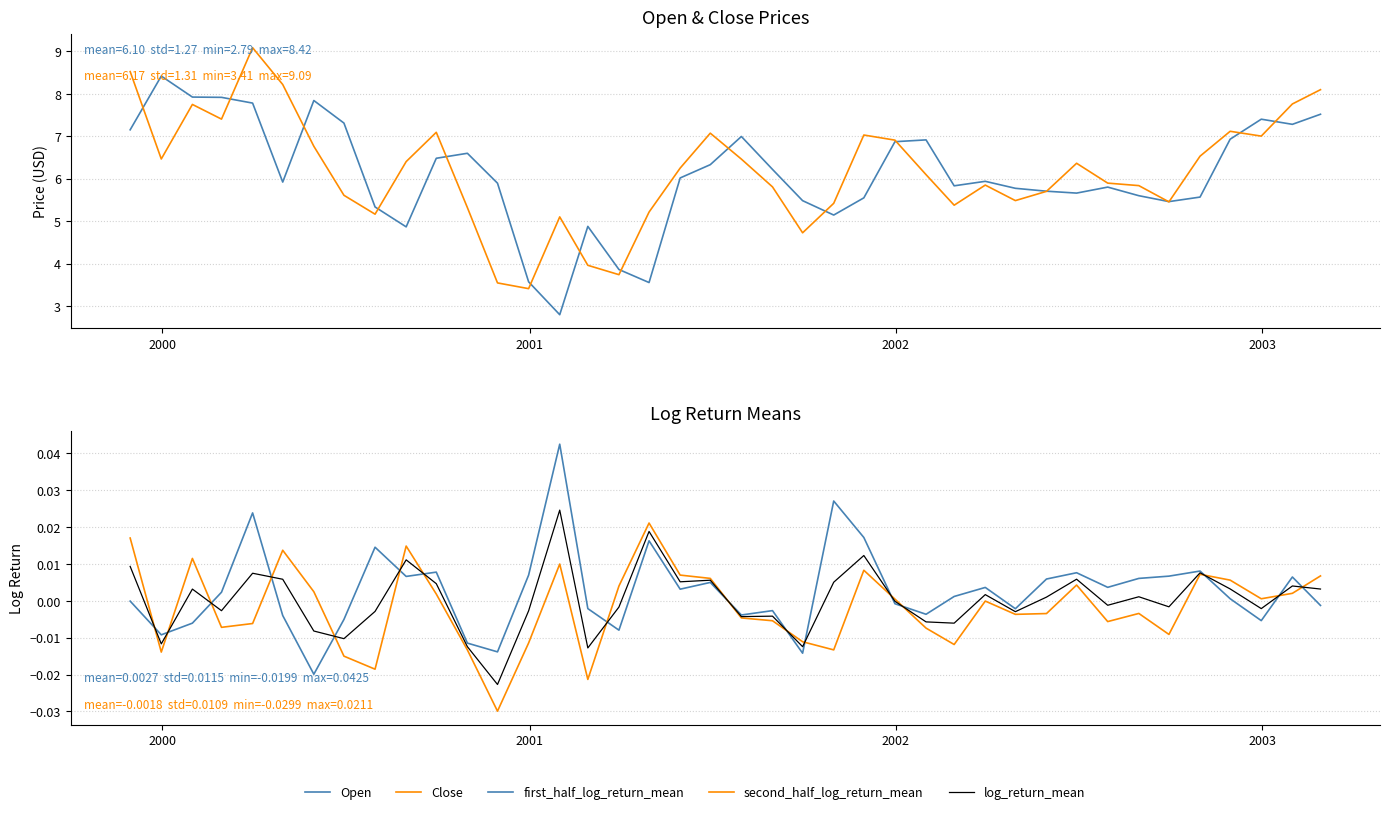

What is the difference between the maximum and minimum values in the Close series?

5.7